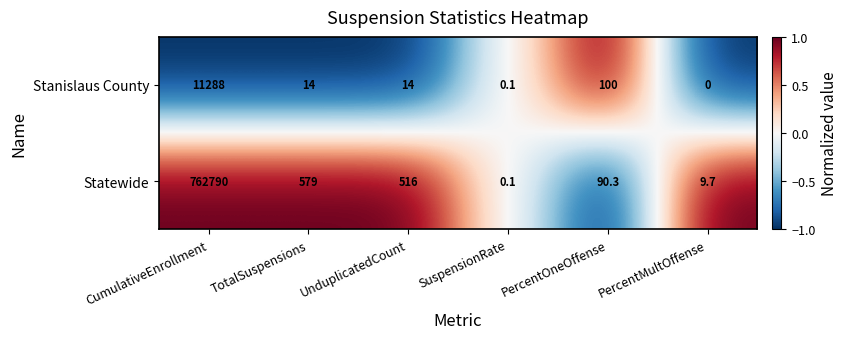

True or false: Statewide has a value of 9.7 at PercentMultOffense.

True